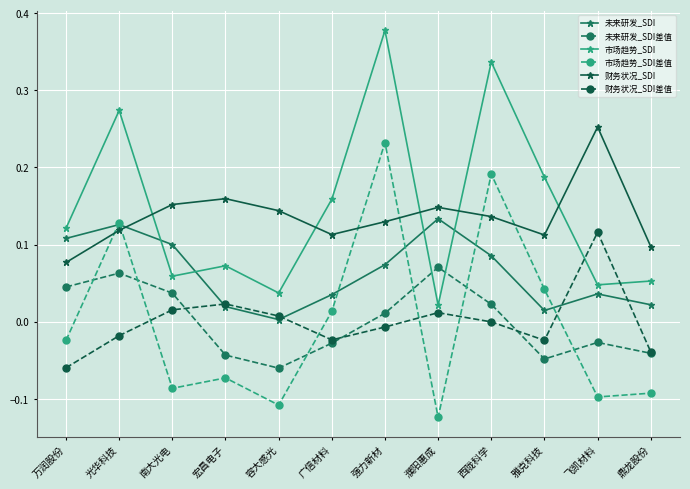

What is the label of the 6th point from the left?

广信材料